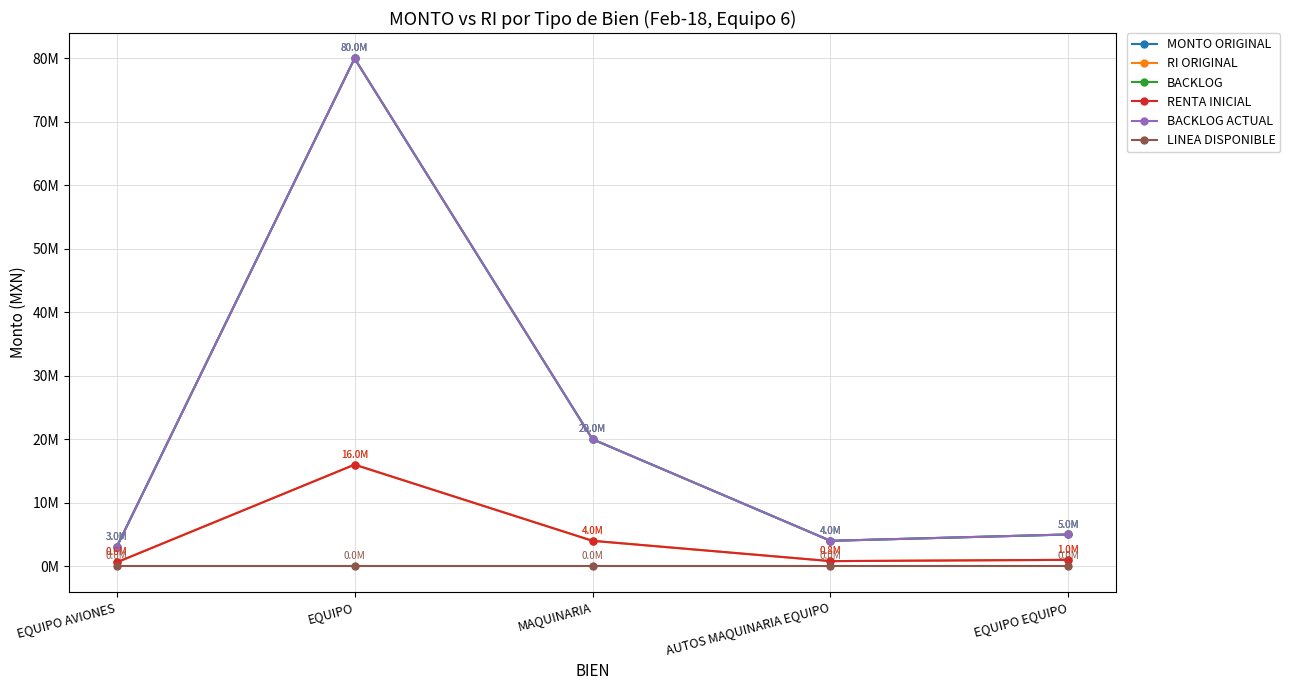

What is the total value across all series at EQUIPO EQUIPO?

17000000